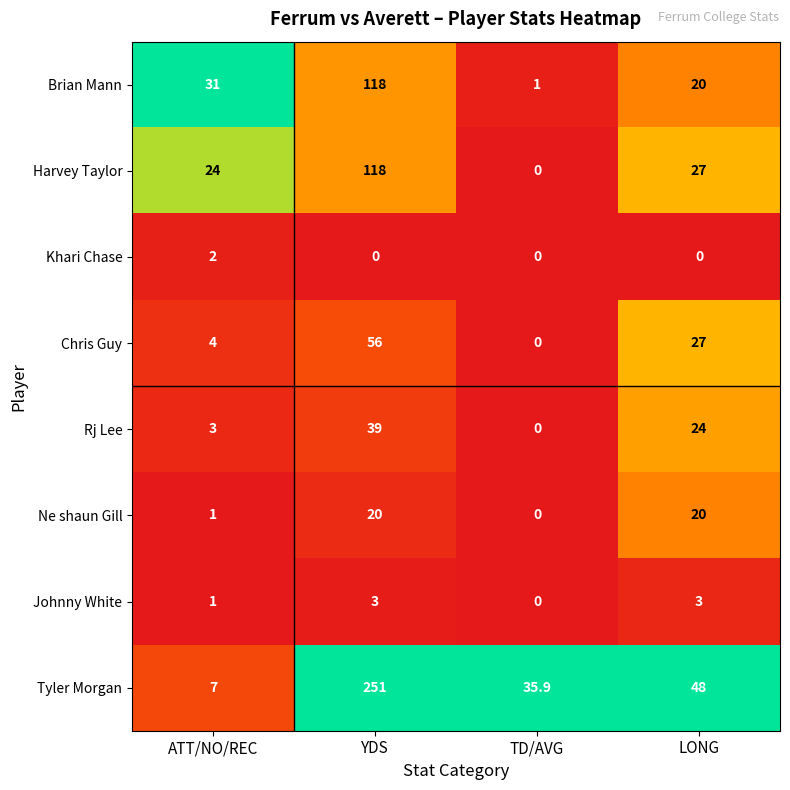

Is it true that Chris Guy equals 0.0 at TD/AVG?

True